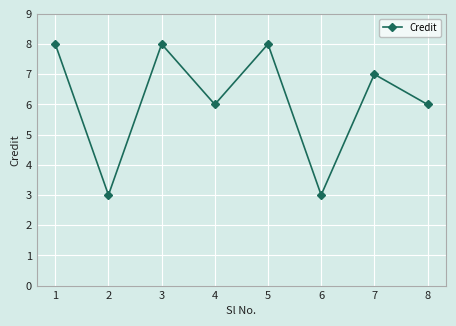

Approximately how many times larger is the value at 4 compared to 7?

0.9